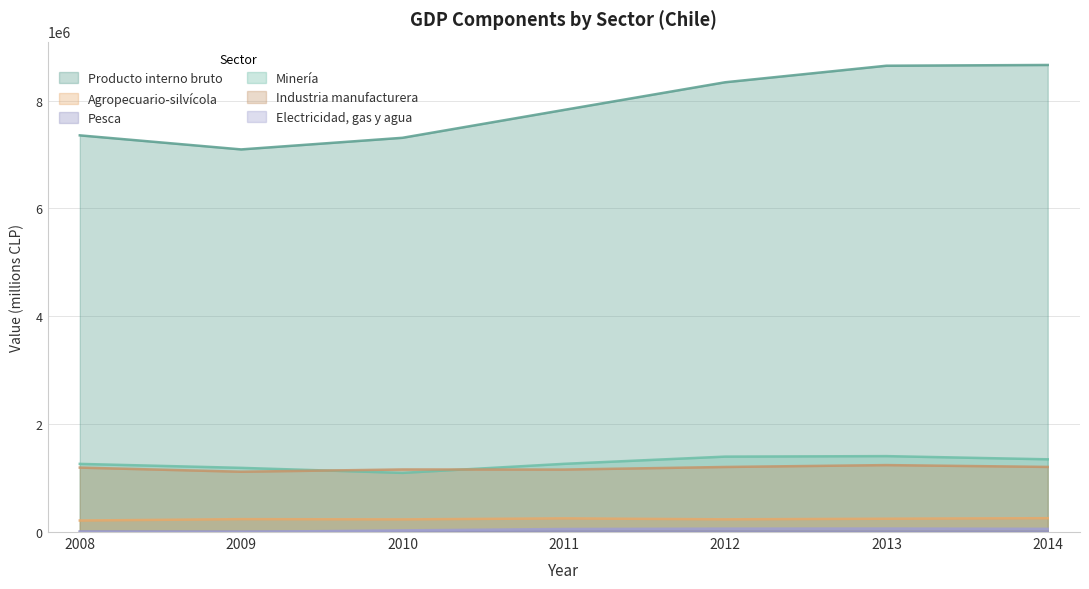

Where is the first local minimum for Producto interno bruto?

2009